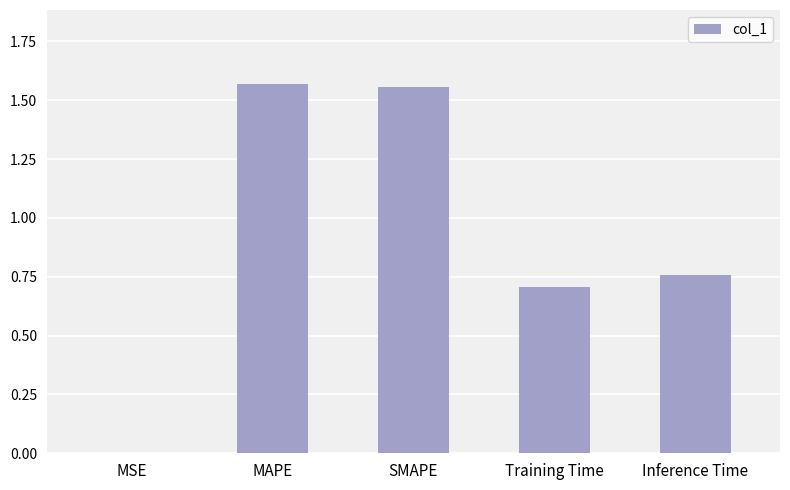

True or false: the data shows 0.6 at SMAPE.

False